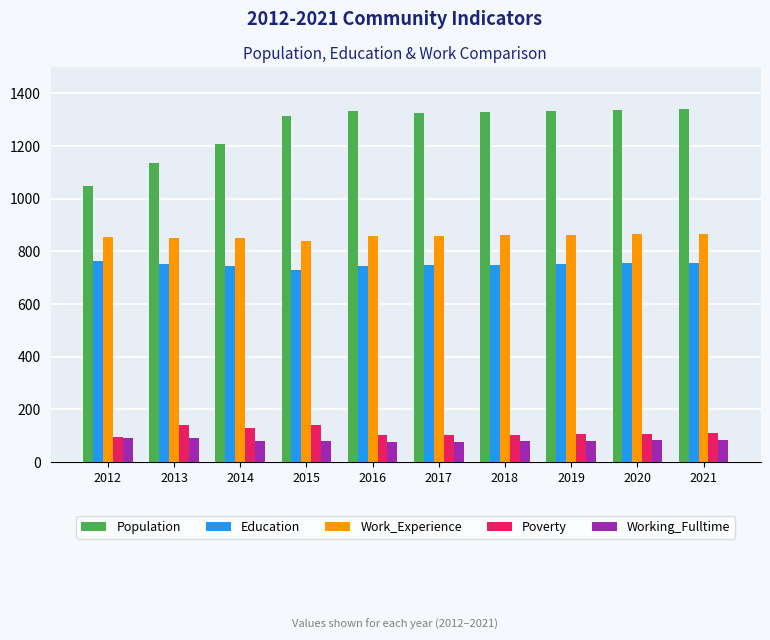

What is the sum of all Work_Experience values?

8568